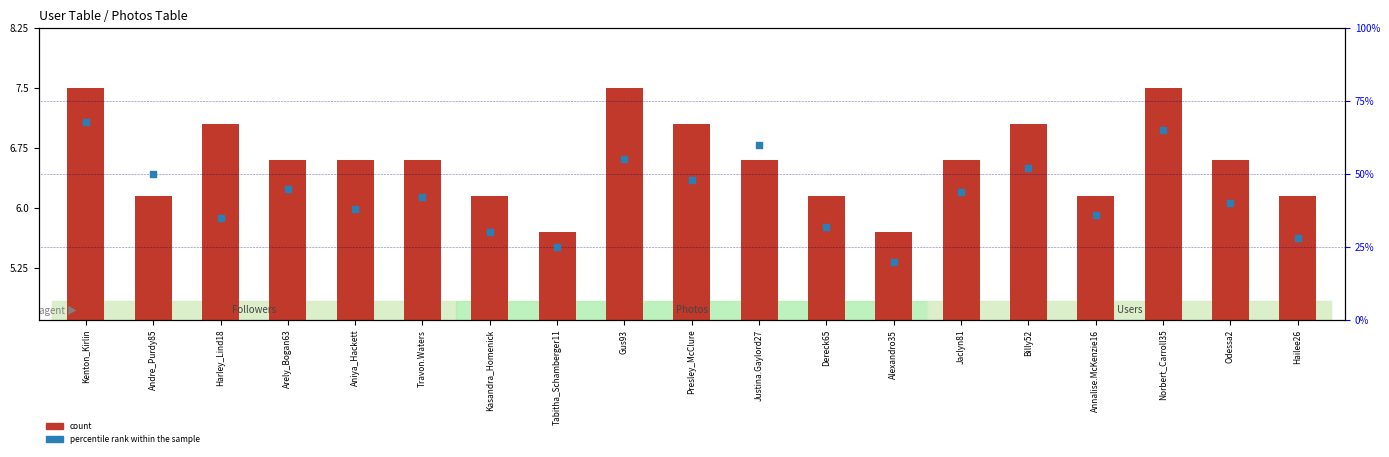

What are all the series names shown in the legend?

count, percentile rank within the sample